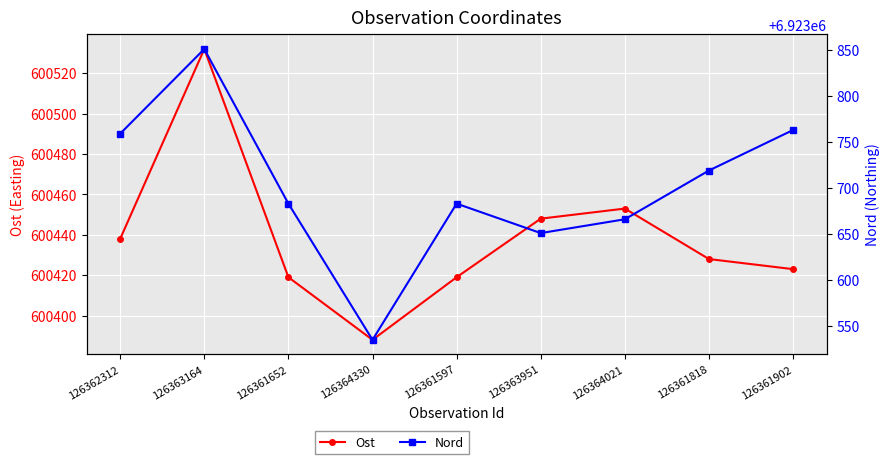

At which category does Nord reach its first local valley?

126364330